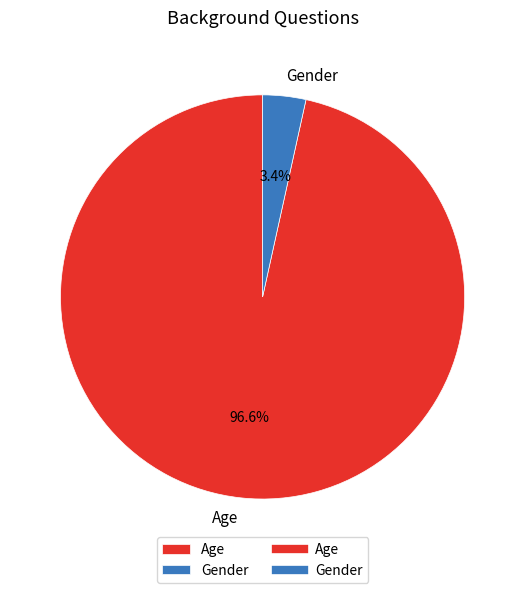

To the nearest percent, what is the combined percentage of Age and Gender?

100%